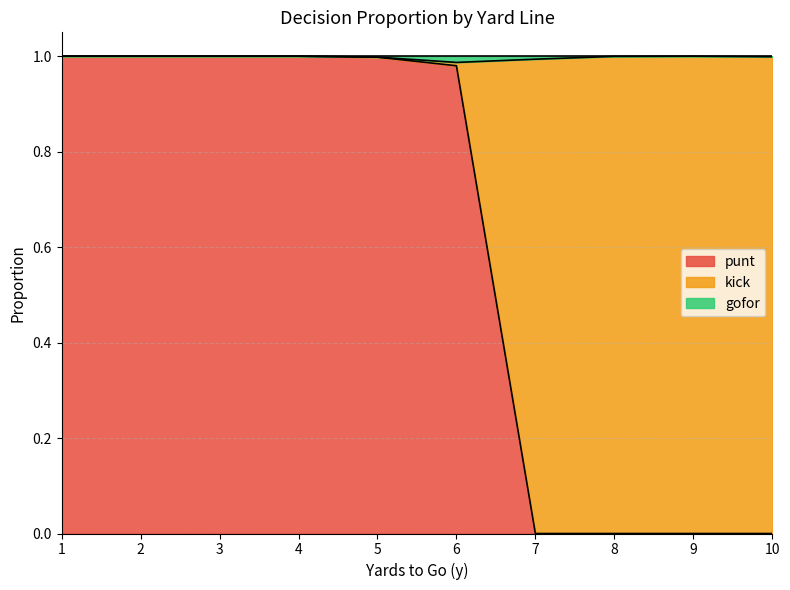

The value of gofor at 3 is 0.0. True or false?

True